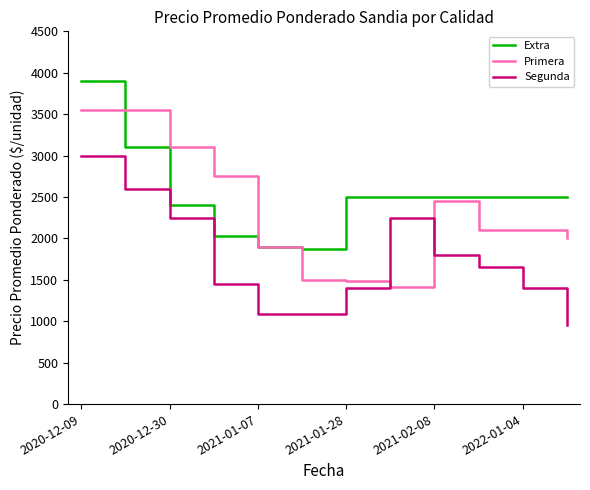

Which series has the largest total across all categories?

Extra